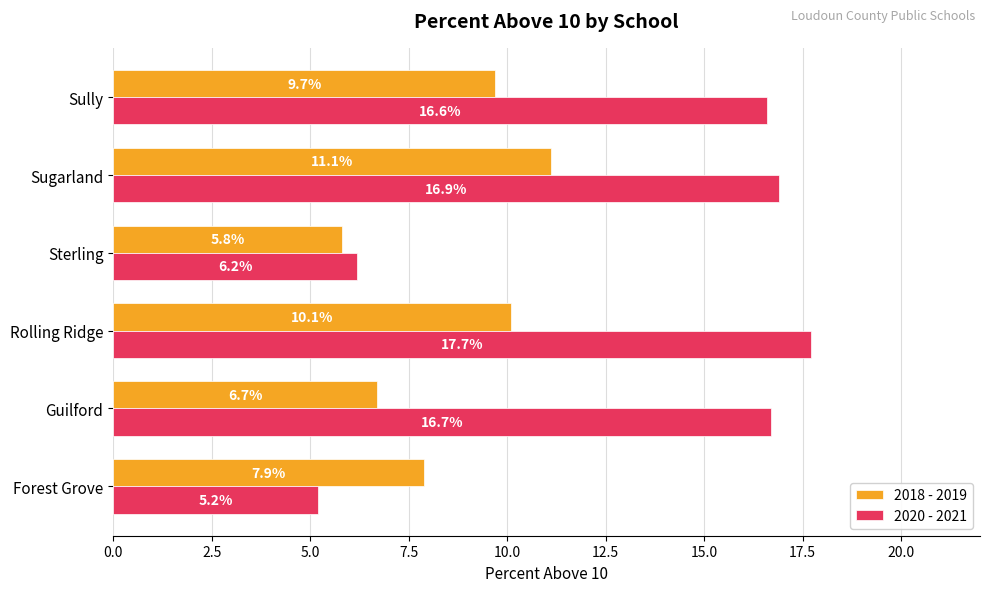

Rank the series by their average value, from highest to lowest.

2020 - 2021, 2018 - 2019